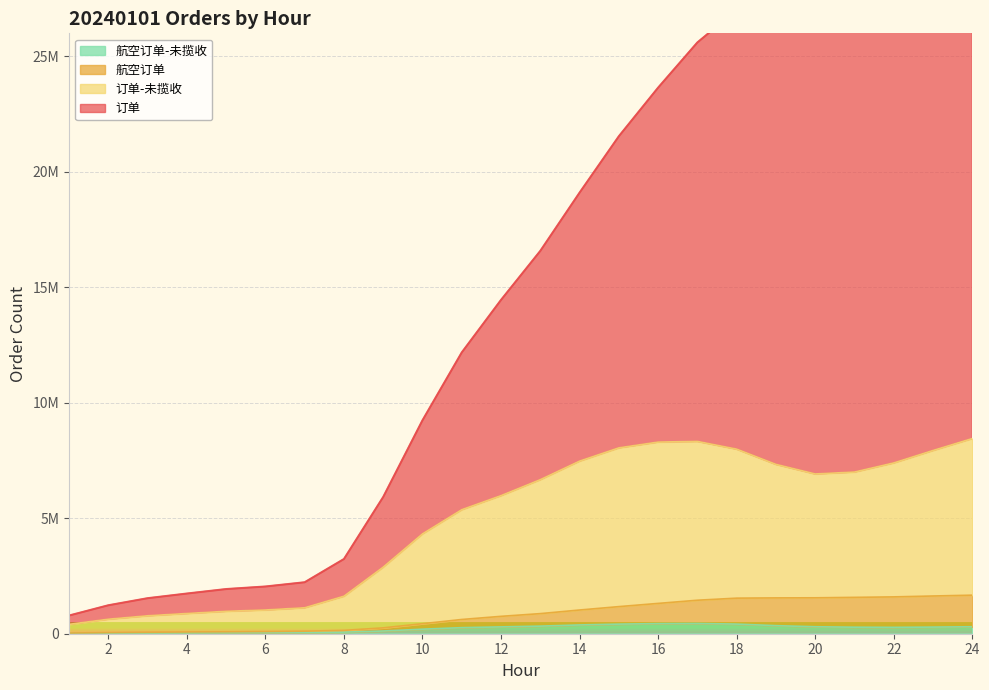

How many lines are shown in the chart?

4